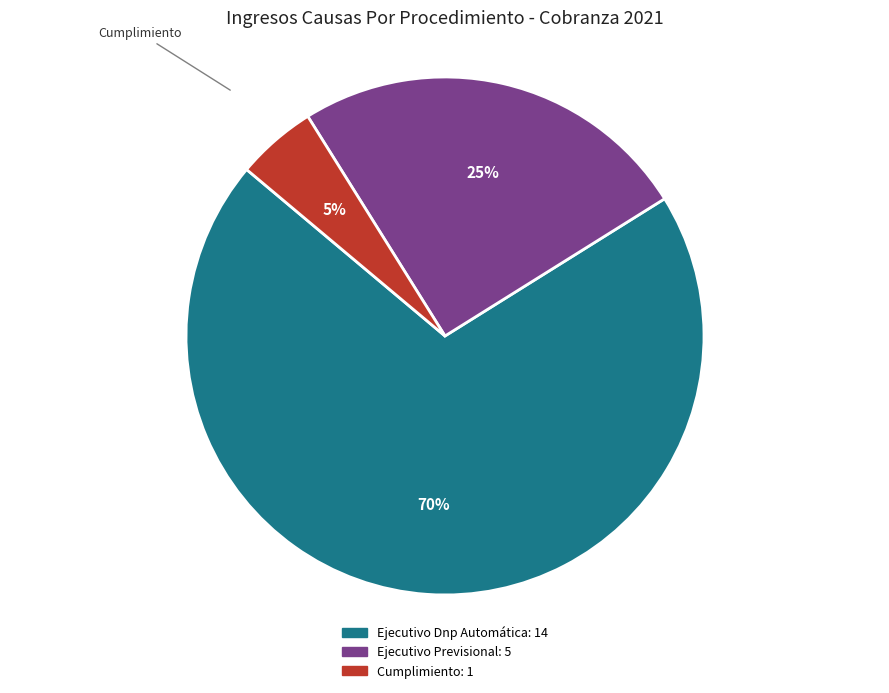

What is the largest slice in the pie chart?

Ejecutivo Dnp Automática